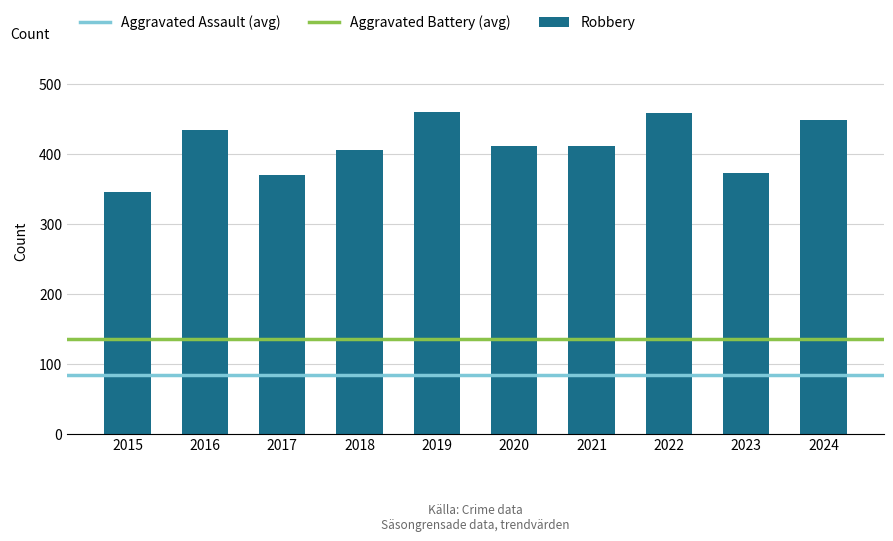

How many data points are less than 411?

4